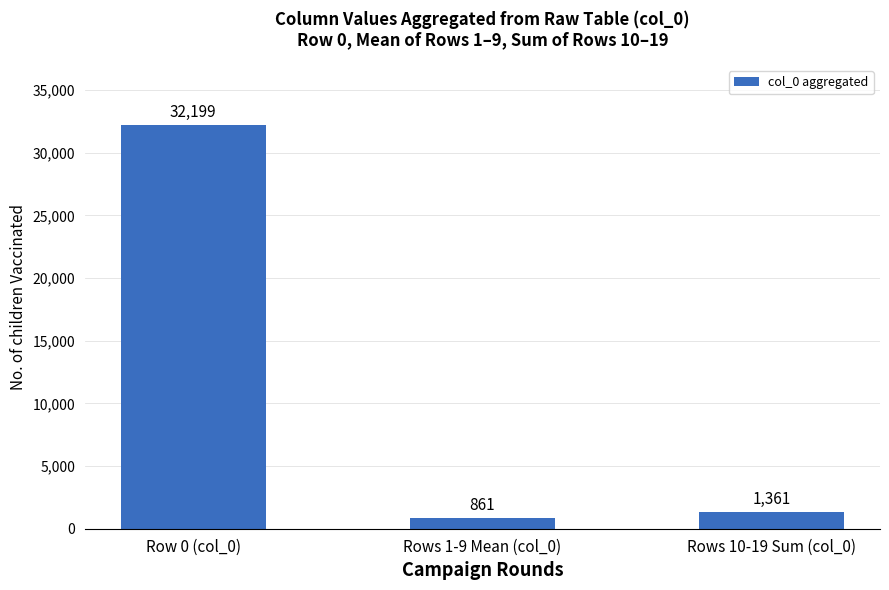

How many values are below 1361?

1